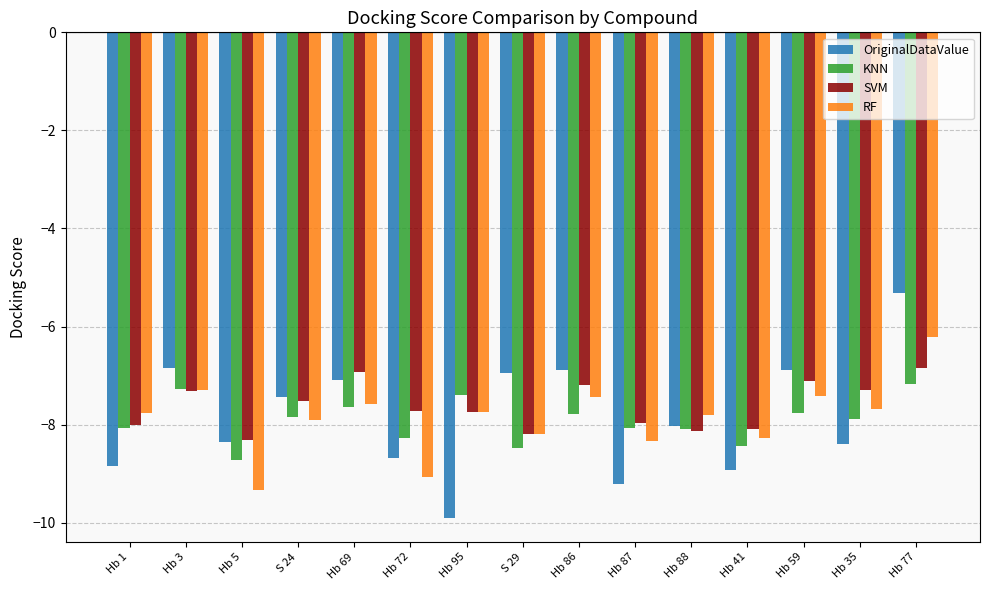

What is the average value of the RF series?

-7.9